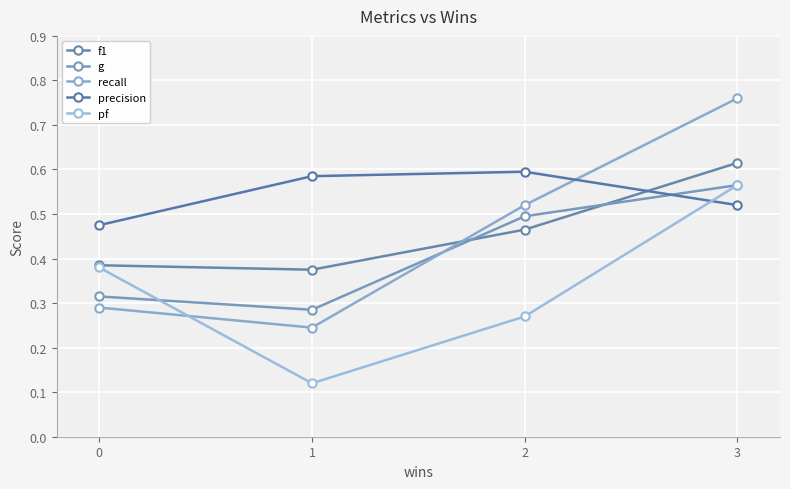

How many interior local valleys does the f1 series have?

1